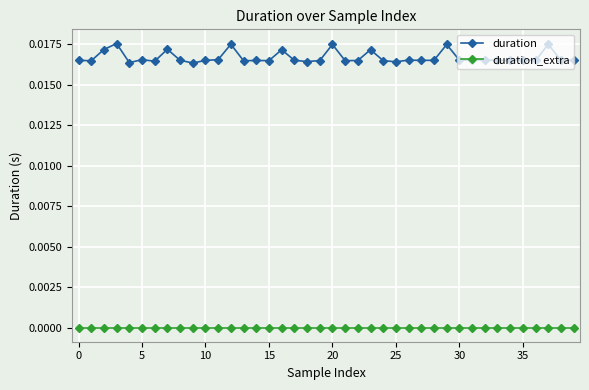

At how many categories does at least one series exceed 0?

40